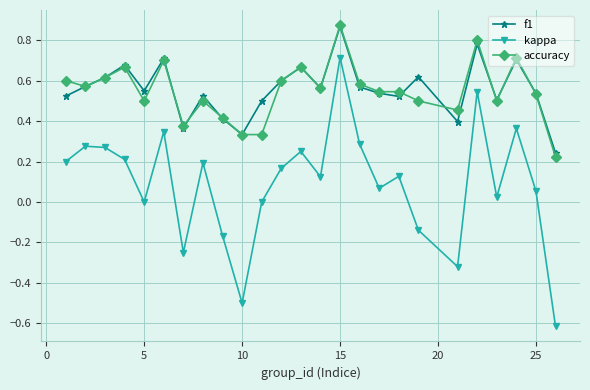

How many lines are shown in the chart?

3